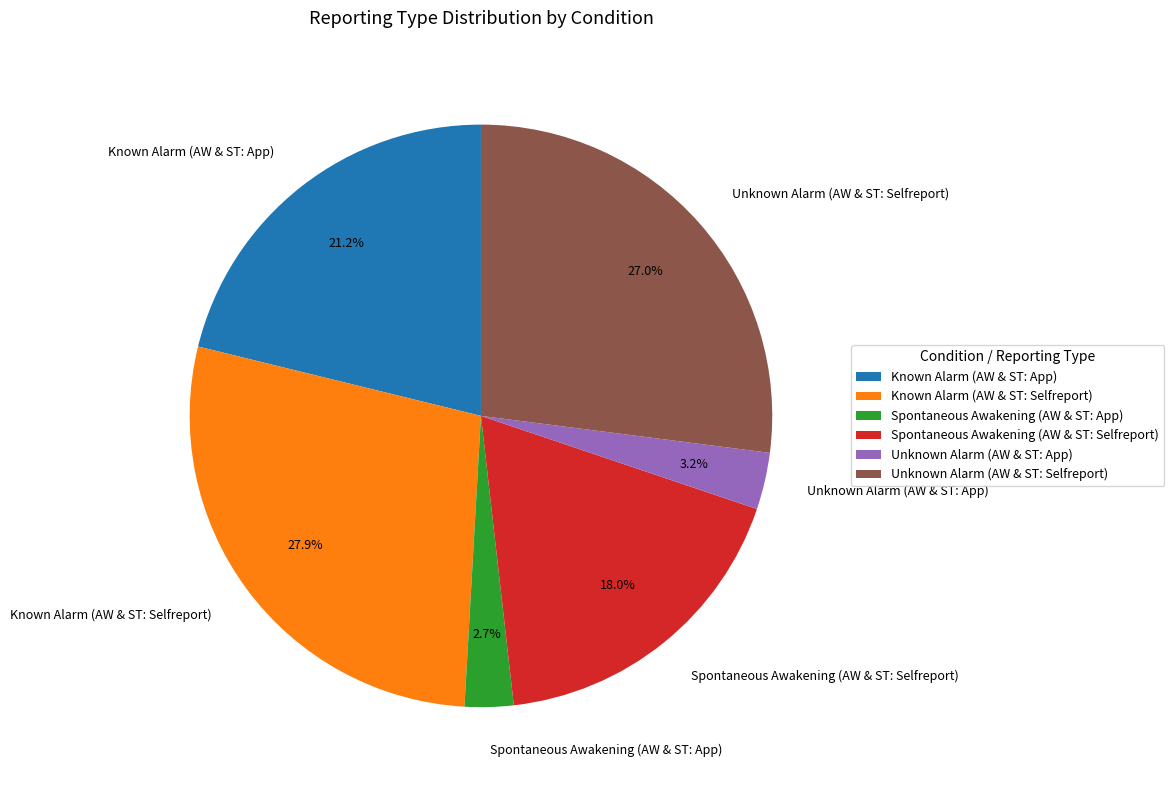

To the nearest percent, what portion does Spontaneous Awakening (AW & ST: App) represent?

3%